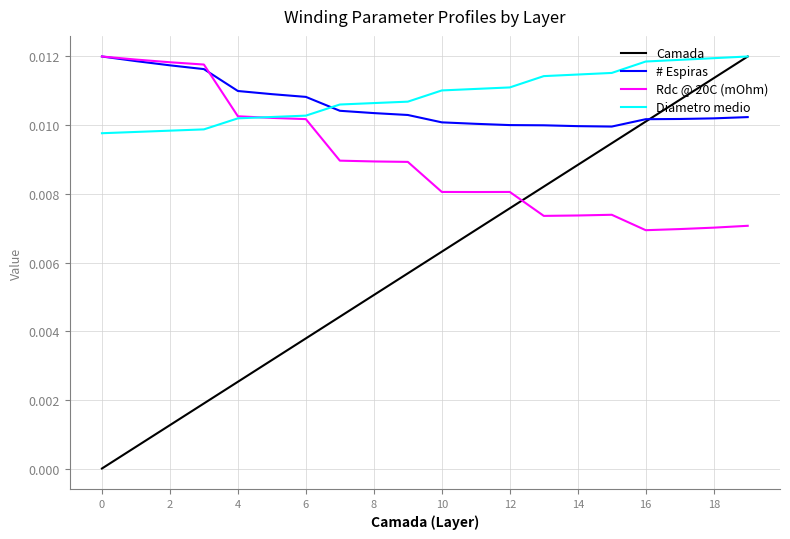

After their last crossing, which series has the higher values: Diametro medio or # Espiras?

Diametro medio